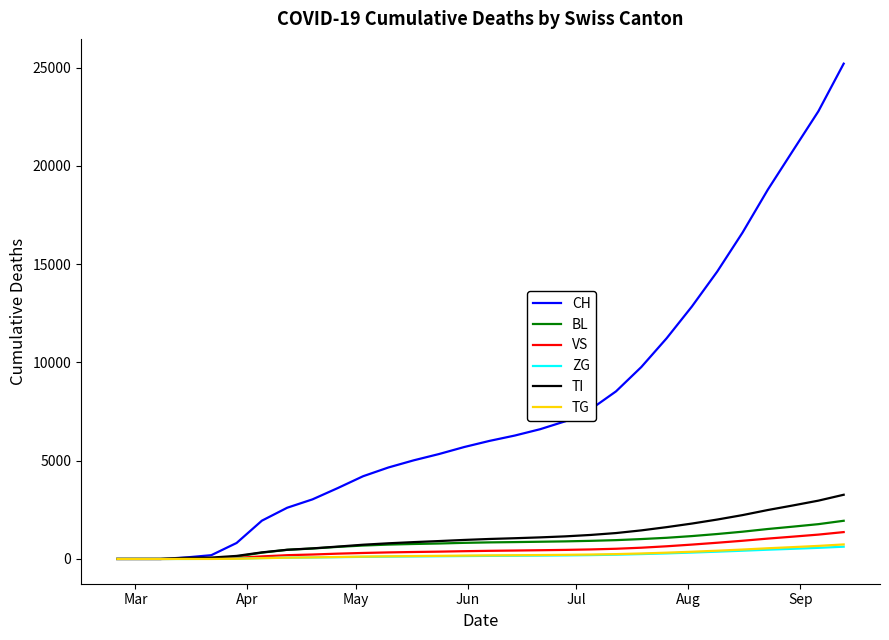

Which series has the widest spread of values?

CH